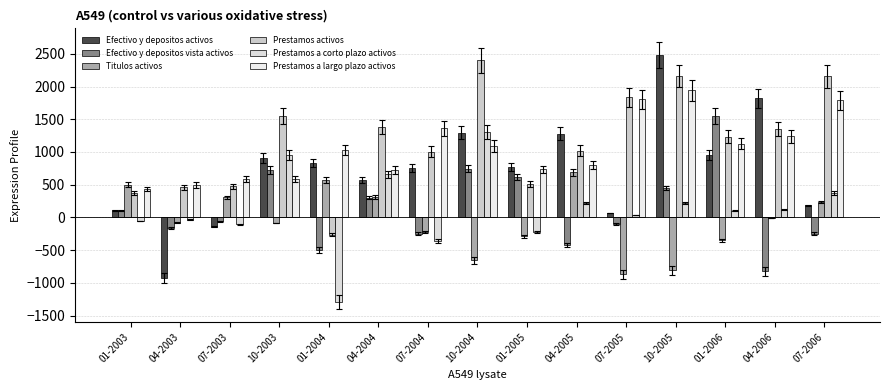

What is the maximum value shown in the chart?

2487